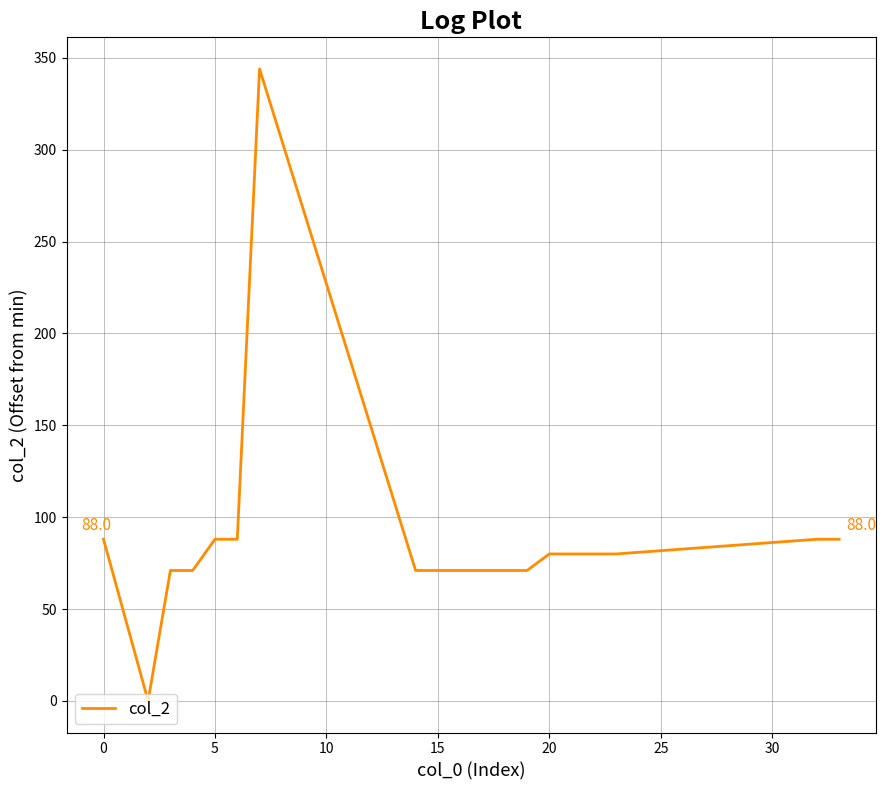

What is the average value?

88